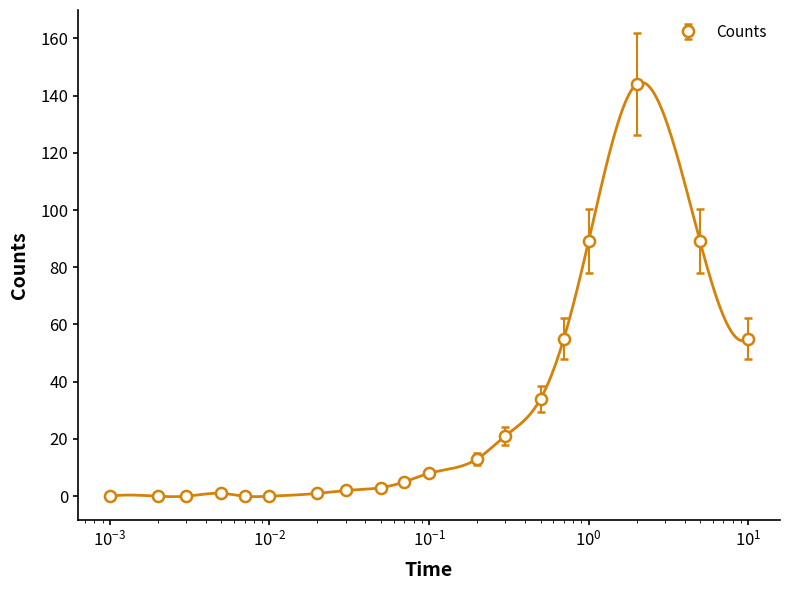

How many values in the Counts series are below 5?

9